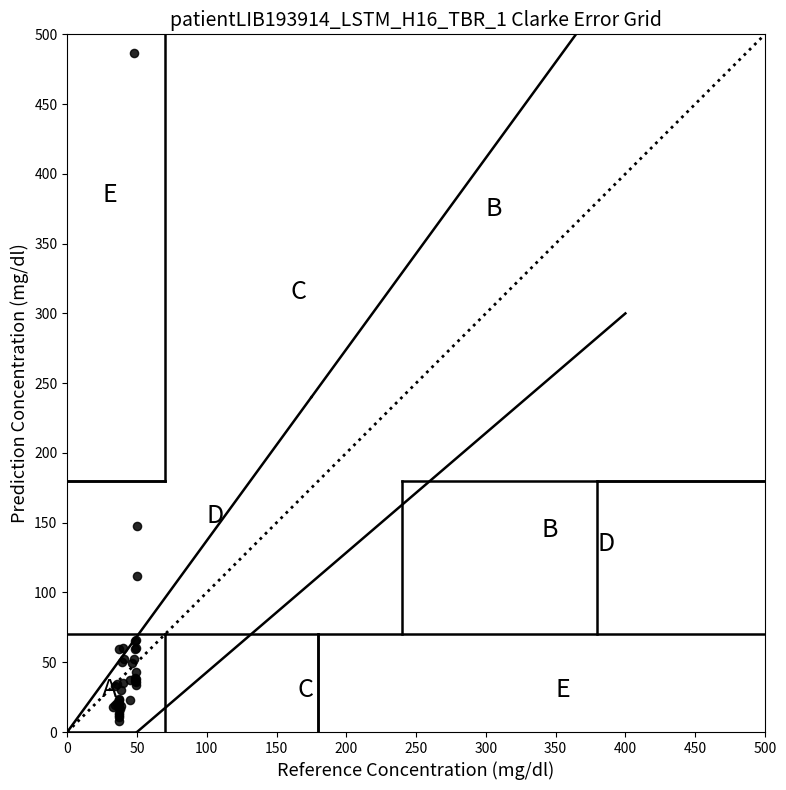

What Y value in the scatter plot is closest to 247?

147.5